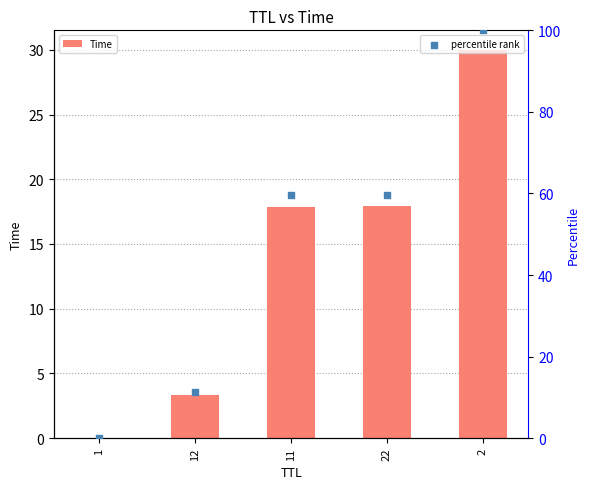

Is the value of percentile rank at 1 greater than the value of Time at 2?

No